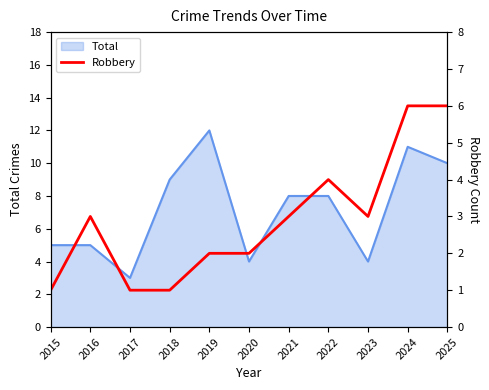

What is the minimum value shown in the chart?

1